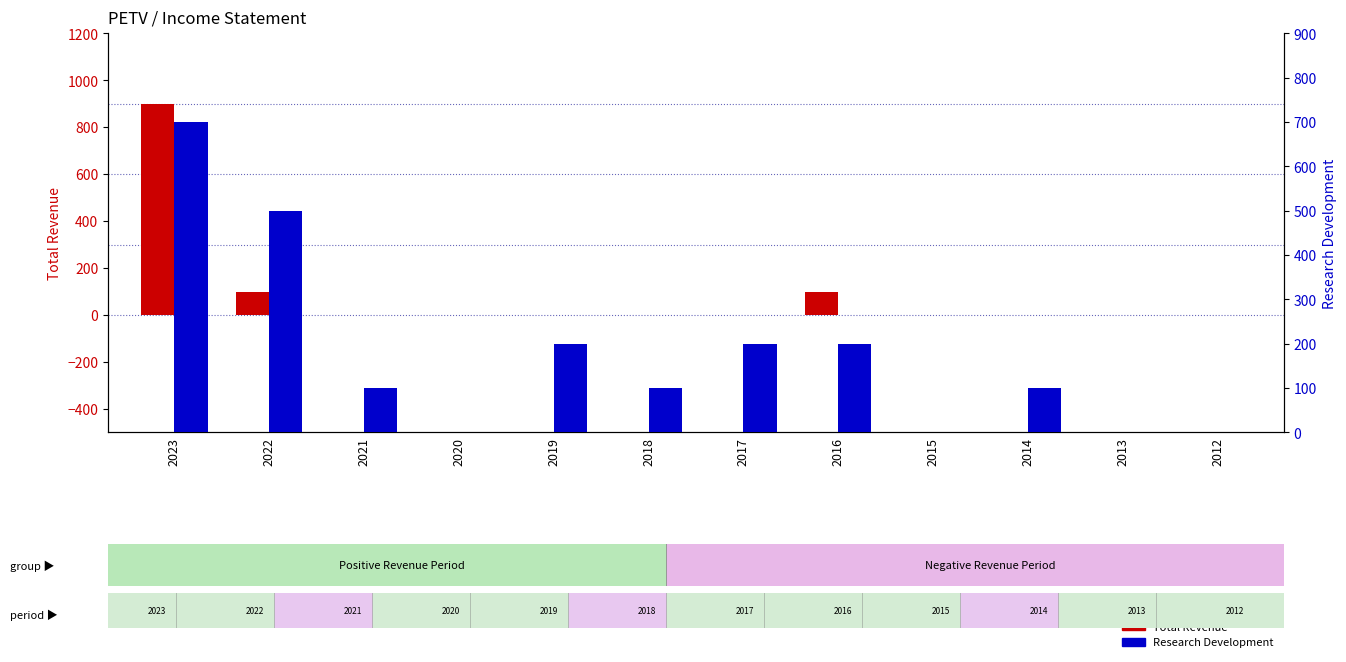

Does the chart contain any negative values?

No